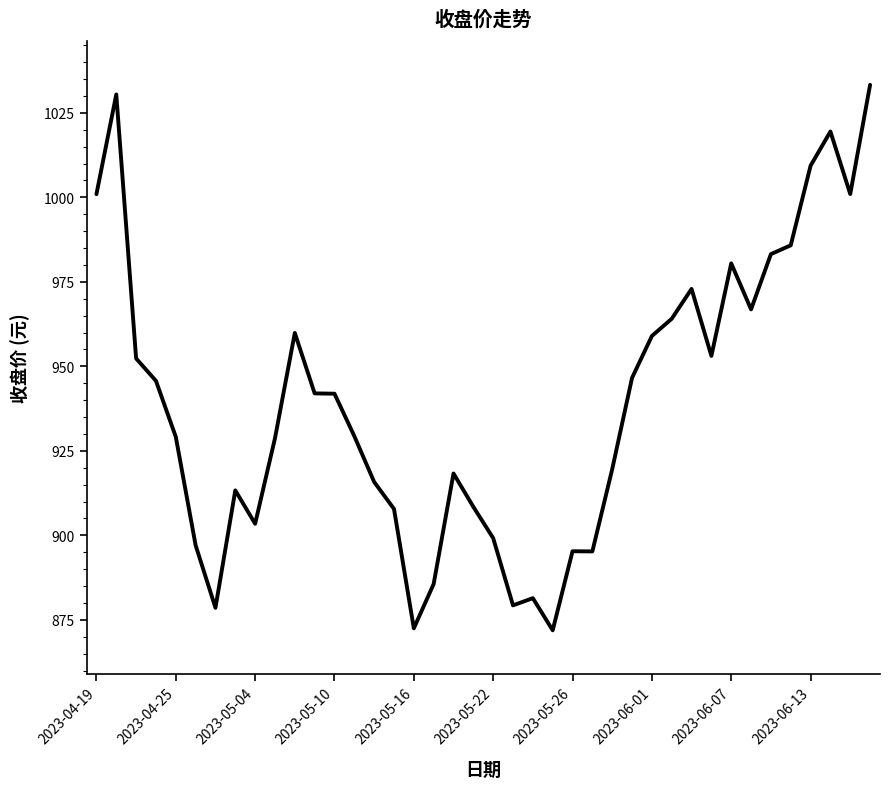

How many lines are shown in the chart?

1